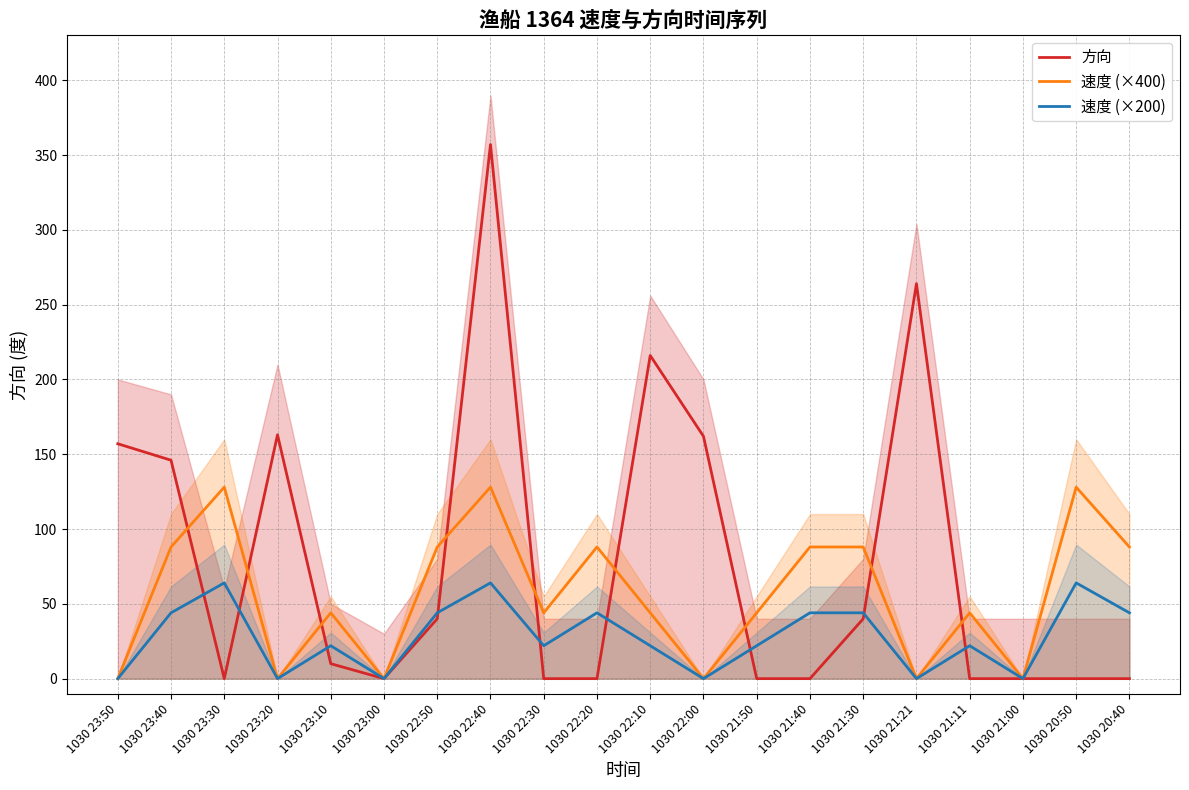

What is the spread (max minus min) of values at 1030 22:50?

48